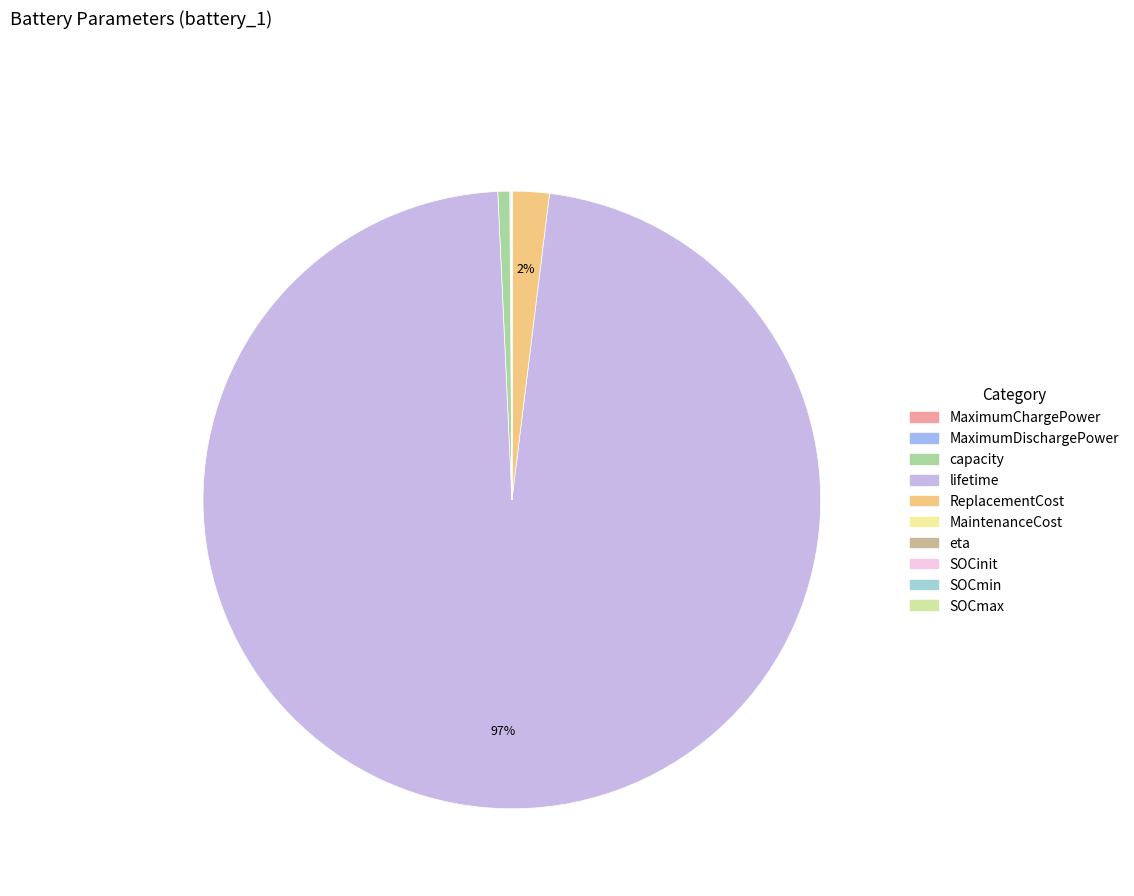

True or false: eta accounts for 7% of the total.

False